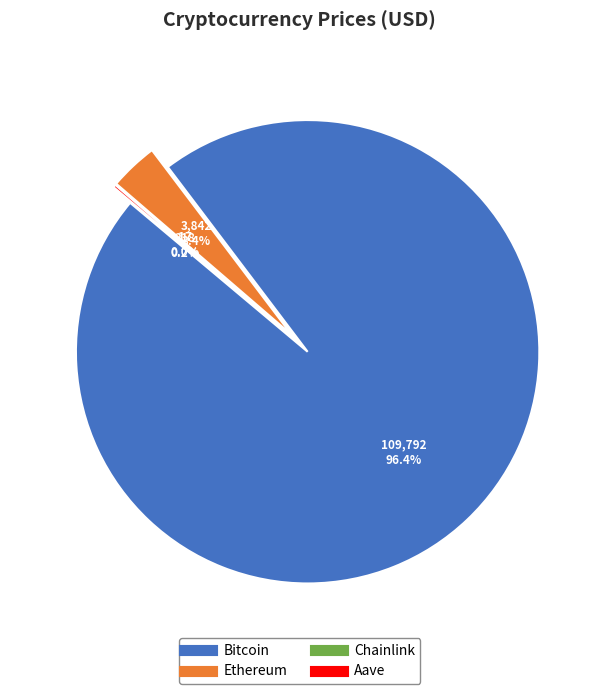

Which slice is the smallest?

Chainlink